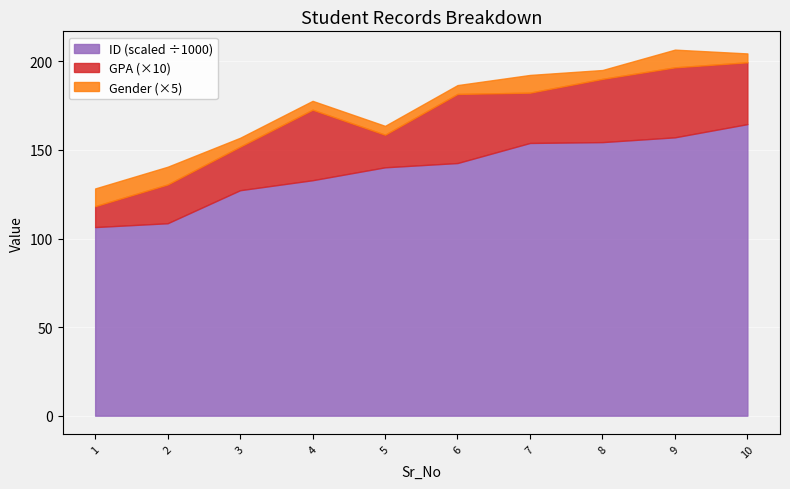

What is the difference between the second highest and minimum values in the GPA series?

2.8